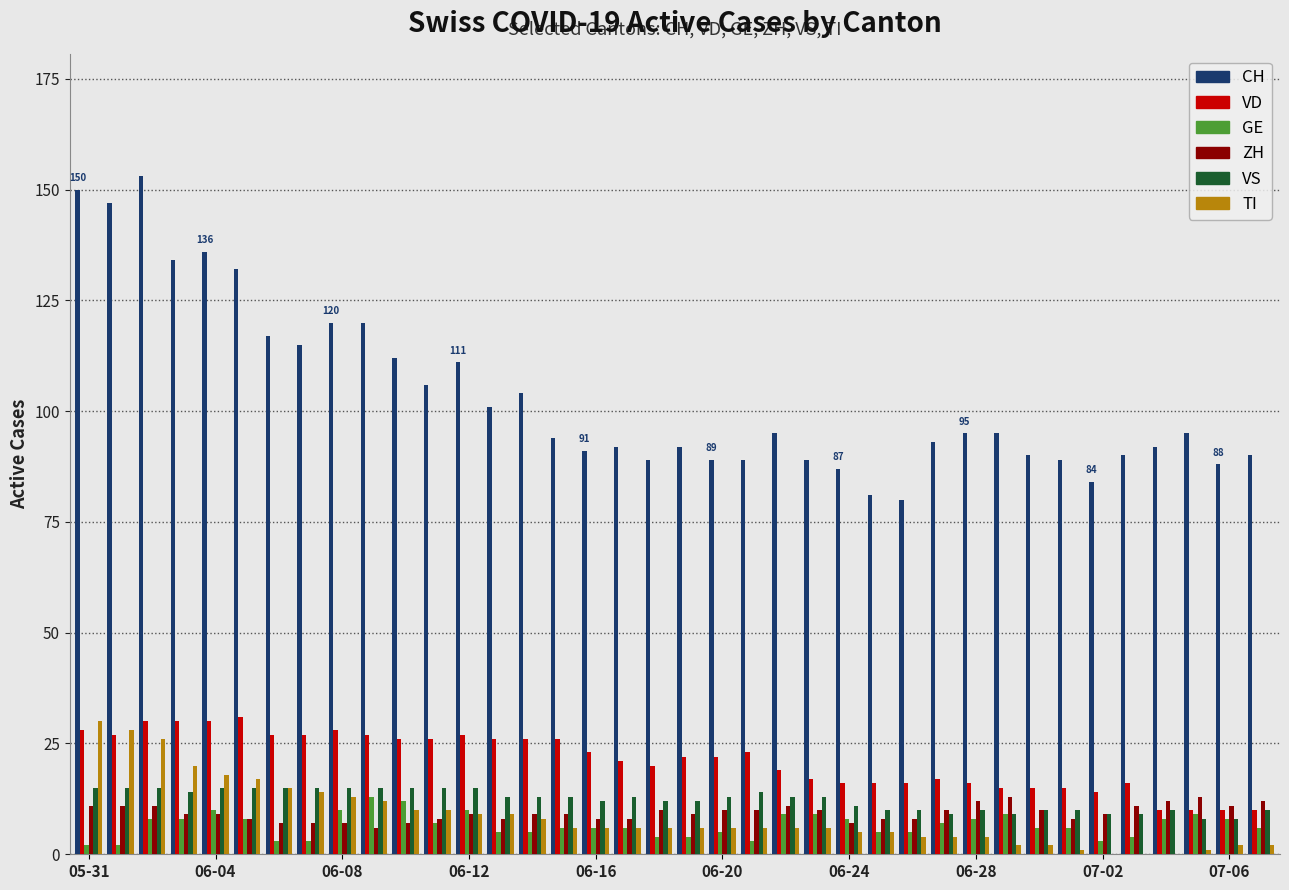

What are all the series names shown in the legend?

CH, VD, GE, ZH, VS, TI